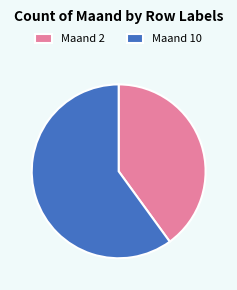

Which category has the smallest portion of the pie?

Maand 2